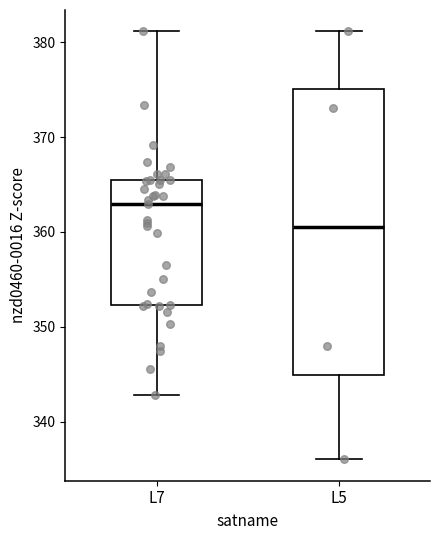

Reading left to right, read every box against the y-axis: the position of its median line, the range the box covers, and the ends of its whiskers. The values are not printed on the chart, so give them approximately, as read against the axis.

L7: median 363, box 352 to 365, whiskers 343 to 381
L5: median 360, box 345 to 375, whiskers 336 to 381